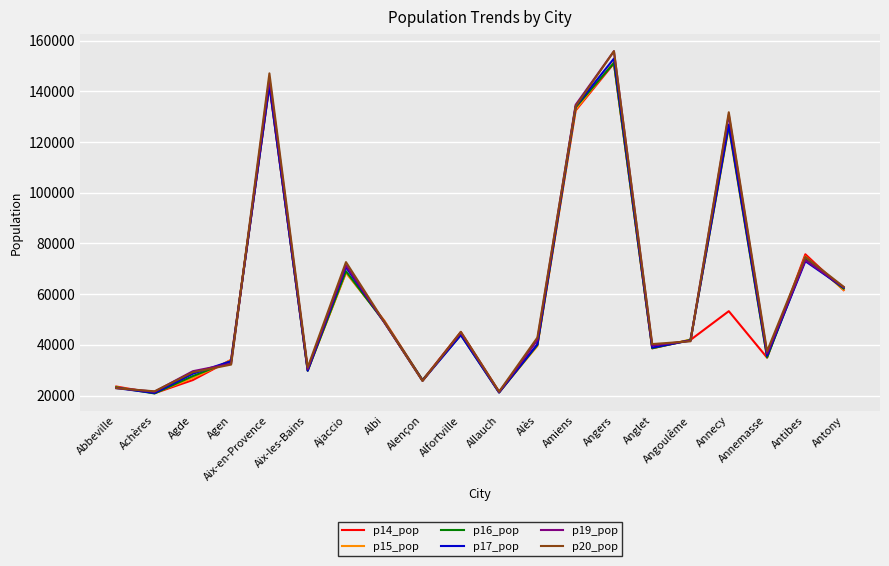

True or false: p14_pop and p16_pop cross at least once.

True